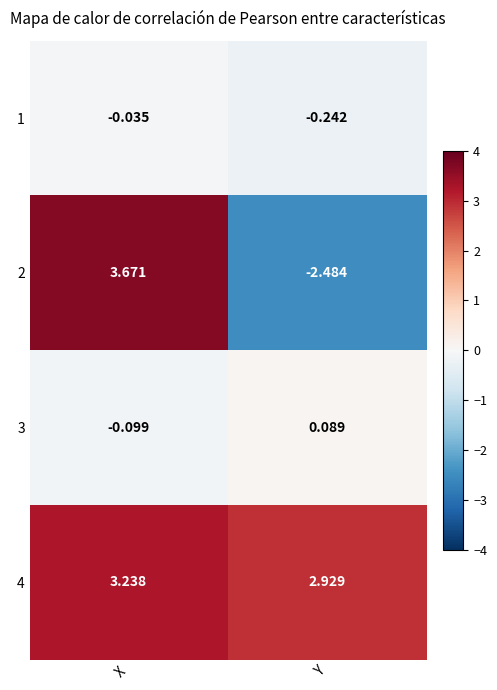

Which category has the lowest value in the 1 series?

Y